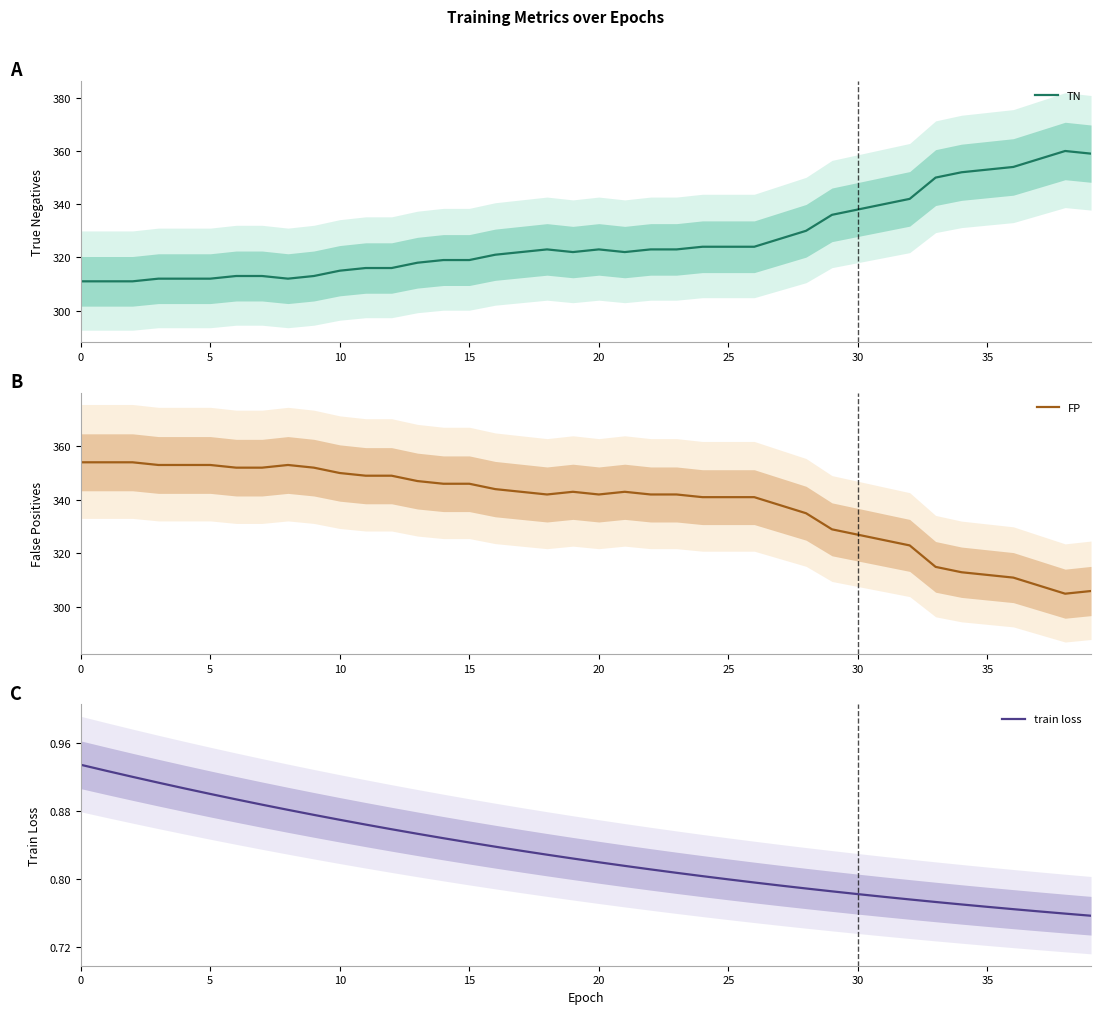

Rank the series at 39 from lowest to highest value.

train loss, FP, TN